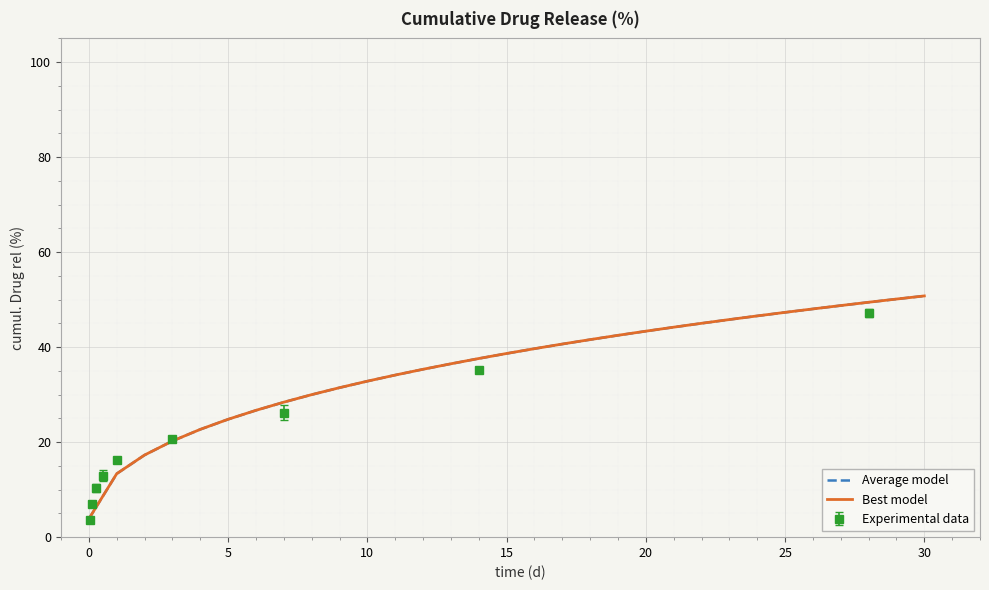

The Average model series shows 76.4 at 30. True or false?

False